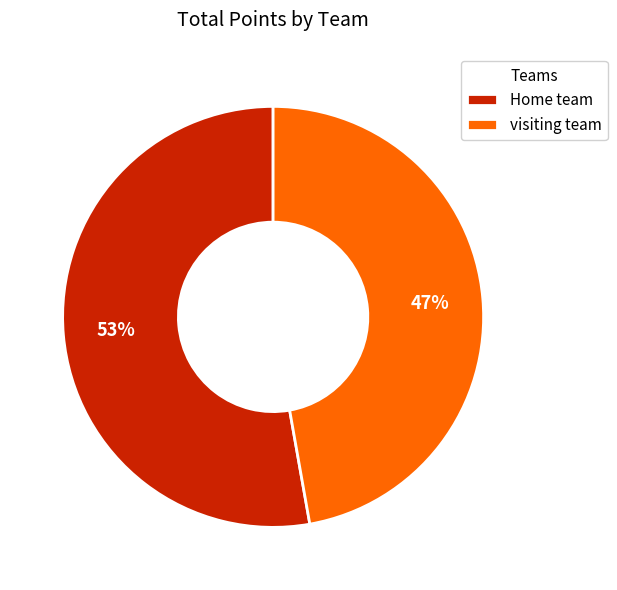

To the nearest percent, what percentage of the pie is Home team?

53%